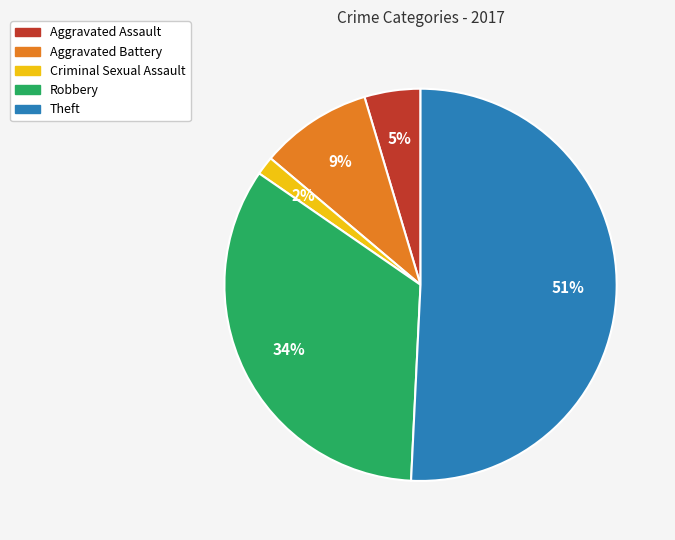

Do Criminal Sexual Assault and Robbery together represent more than half of the pie?

No